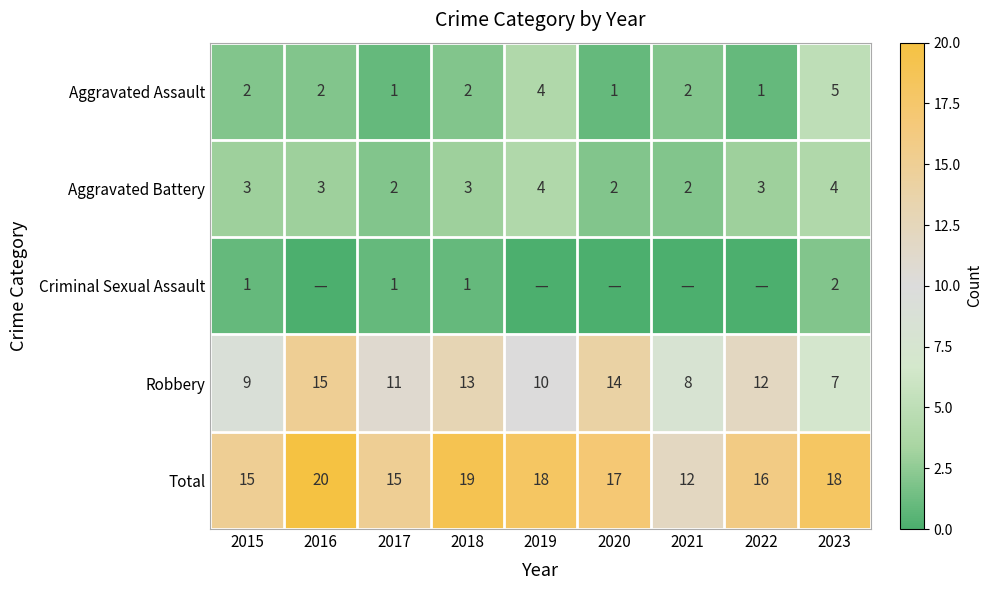

Where does the Total series first go above 17?

2016